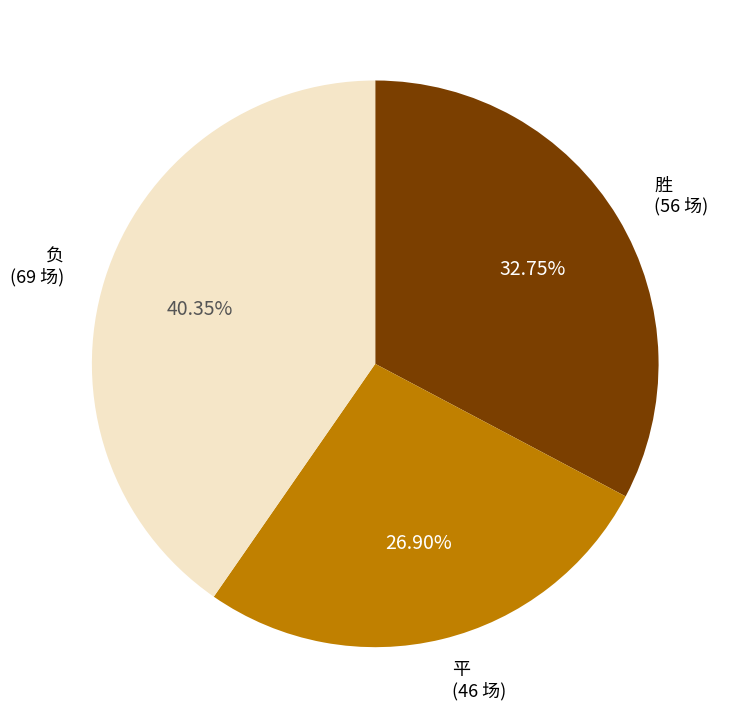

Count the number of slices in the pie.

3